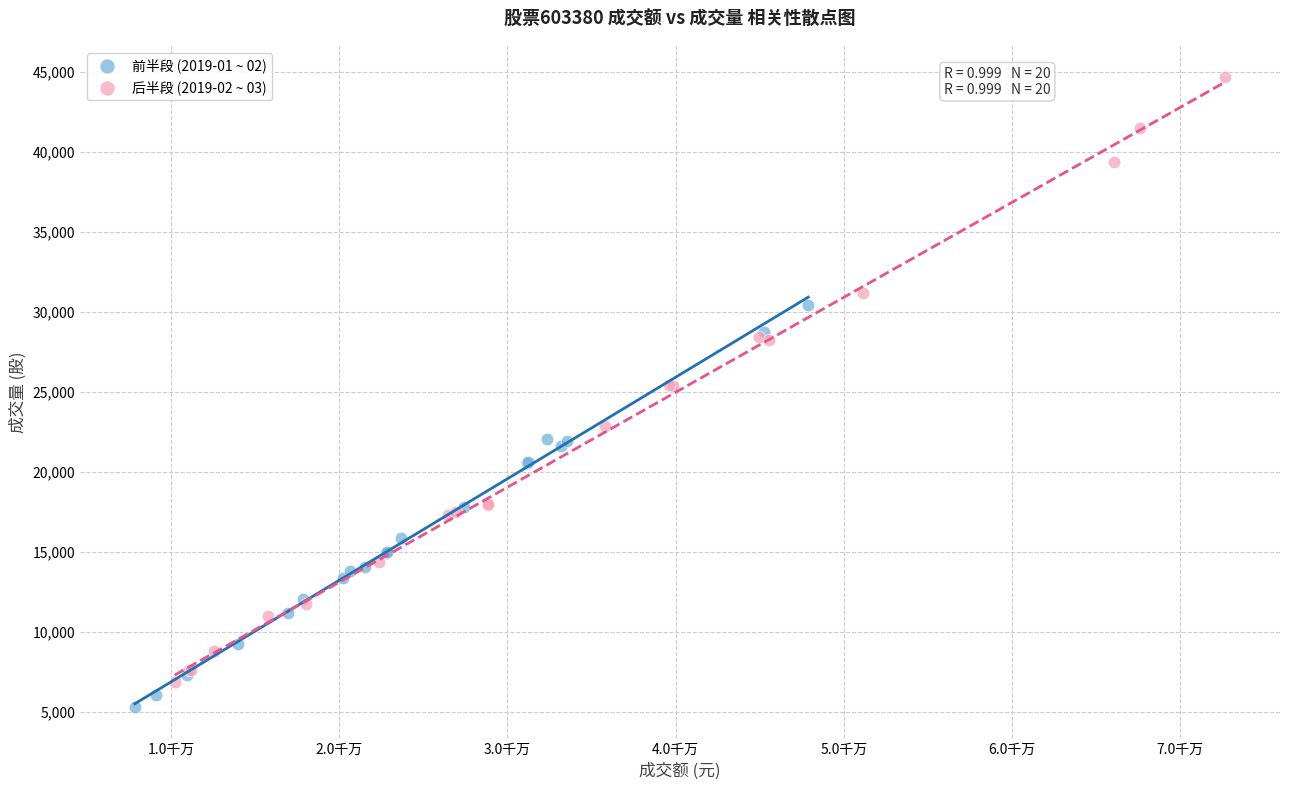

Which series reaches the minimum Y coordinate?

前半段 (2019-01 ~ 02)